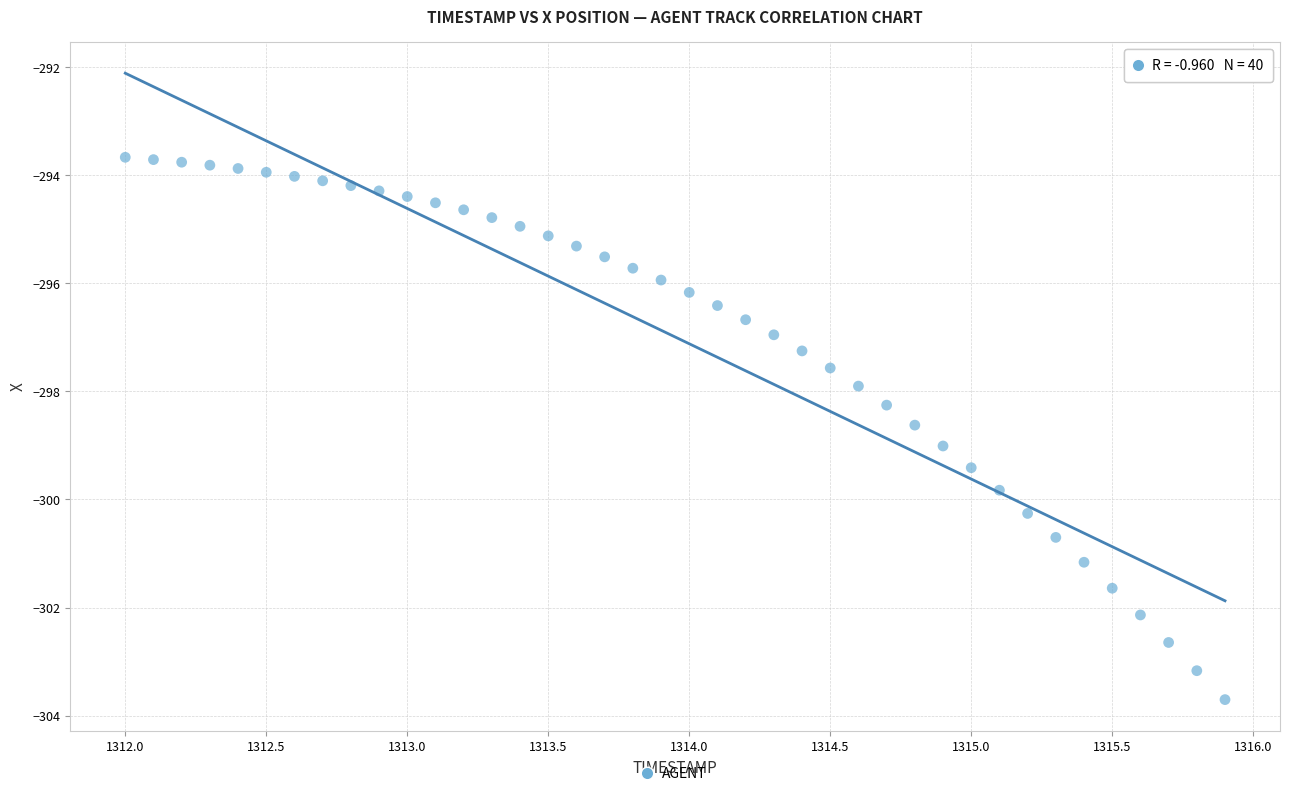

What is the range of Y values (max minus min)?

10.0